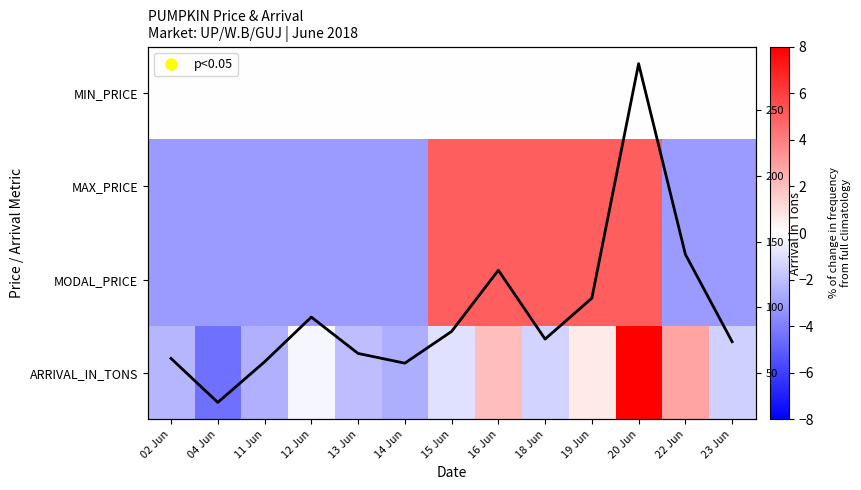

What is the total value across all series at 15 Jun?

90.9